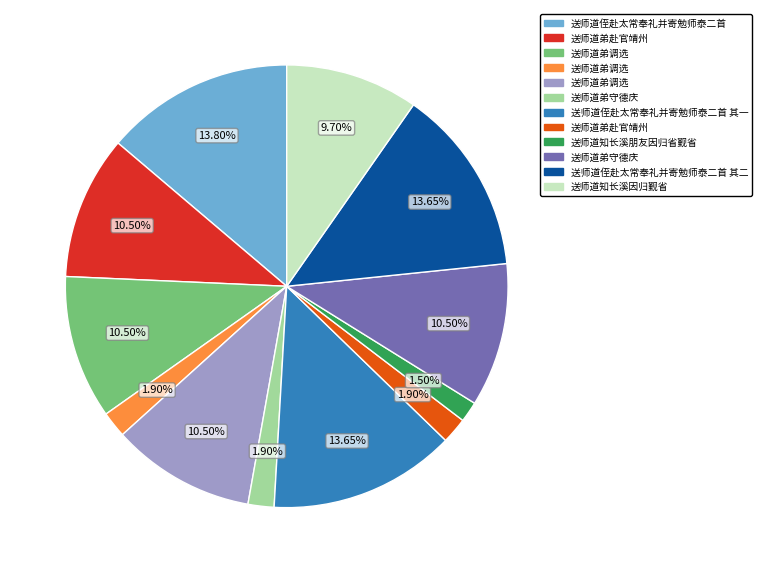

Is there a majority slice in this chart?

No